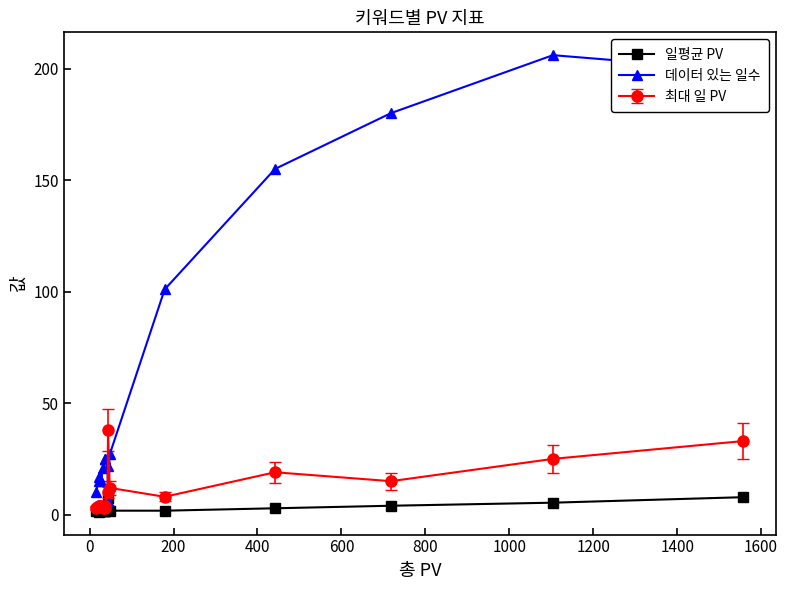

After their last crossing, which series has the higher values: 일평균 PV or 데이터 있는 일수?

데이터 있는 일수